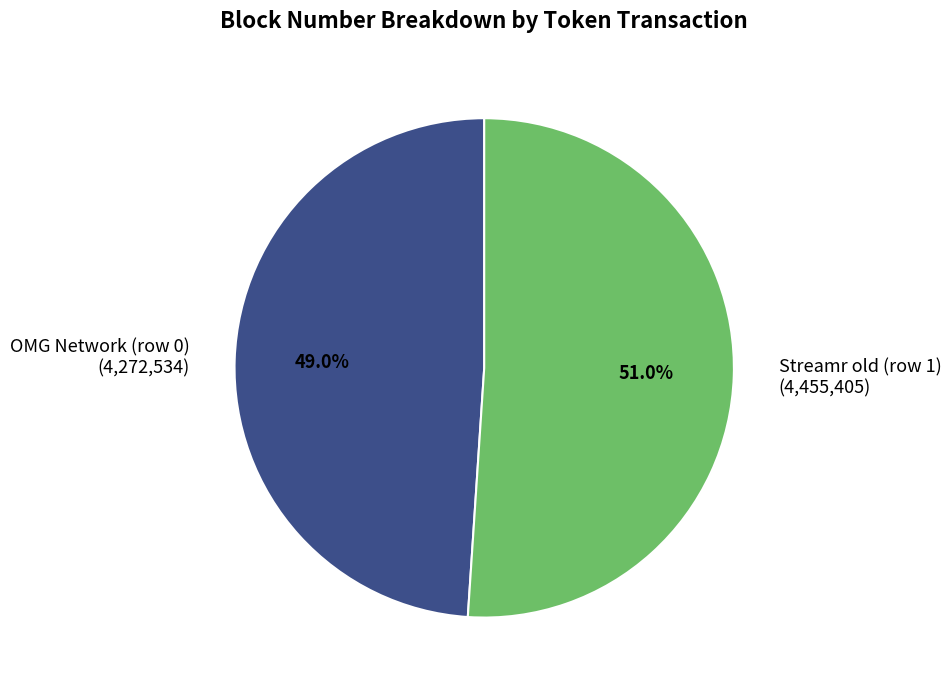

The Streamr old (row 1) slice represents 62% of the pie. True or false?

False